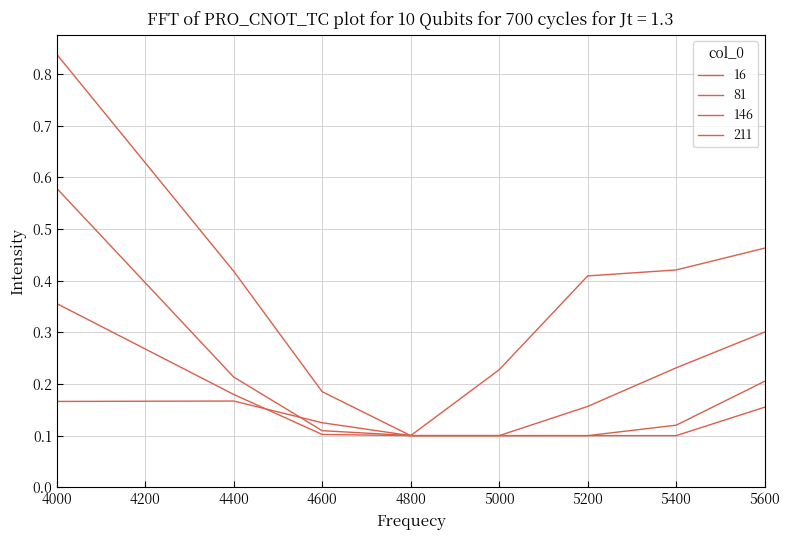

Reading left to right, list all the values displayed in this chart.

16: 4000=0.8	4400=0.4	4600=0.2	4800=0.1	5000=0.2	5200=0.4	5400=0.4	5600=0.5
81: 4000=0.6	4400=0.2	4600=0.1	4800=0.1	5000=0.1	5200=0.2	5400=0.2	5600=0.3
146: 4000=0.4	4400=0.2	4600=0.1	4800=0.1	5000=0.1	5200=0.1	5400=0.1	5600=0.2
211: 4000=0.2	4400=0.2	4600=0.1	4800=0.1	5000=0.1	5200=0.1	5400=0.1	5600=0.2